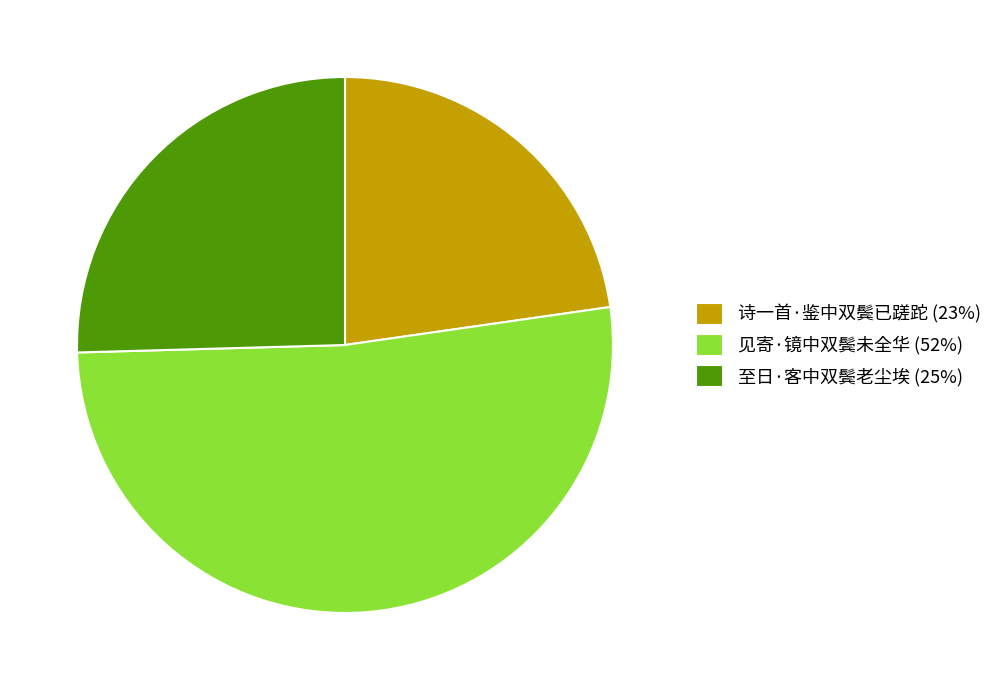

Approximately how many times larger is the value at 见寄·镜中双鬓未全华 compared to 至日·客中双鬓老尘埃?

2.0